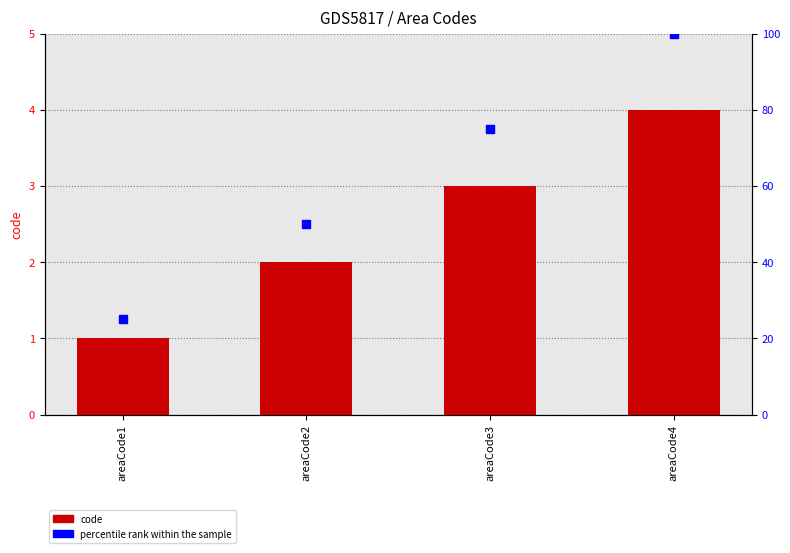

Which series reaches the minimum Y coordinate?

code